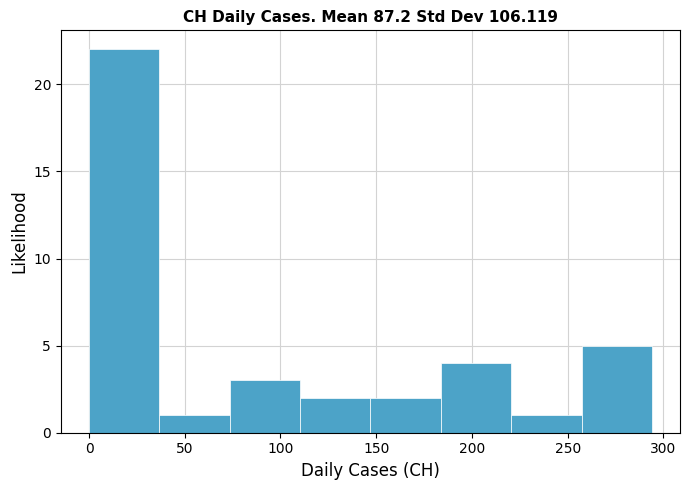

Reading left to right, transcribe this chart: for each bar, give the range it covers on the x-axis and its height. Neither the bar edges nor the heights are printed on the chart, so give them approximately, as read against the axes.

0 to 35: 22
35 to 75: 1
75 to 110: 3
110 to 145: 2
145 to 185: 2
185 to 220: 4
220 to 255: 1
255 to 295: 5